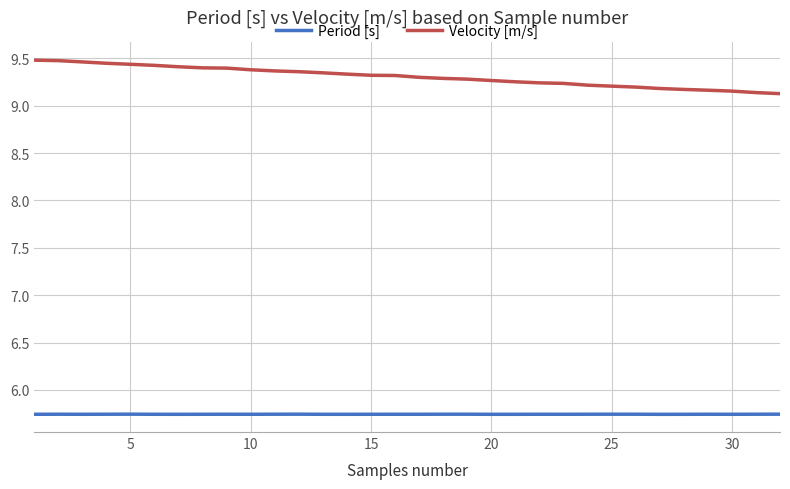

True or false: Velocity [m/s] and Period [s] intersect in this chart.

False